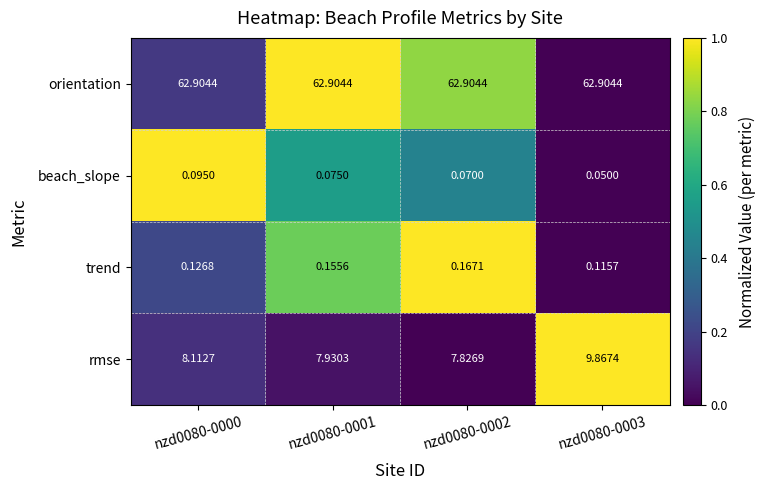

List the series in order of their peak value, lowest first.

beach_slope, trend, rmse, orientation